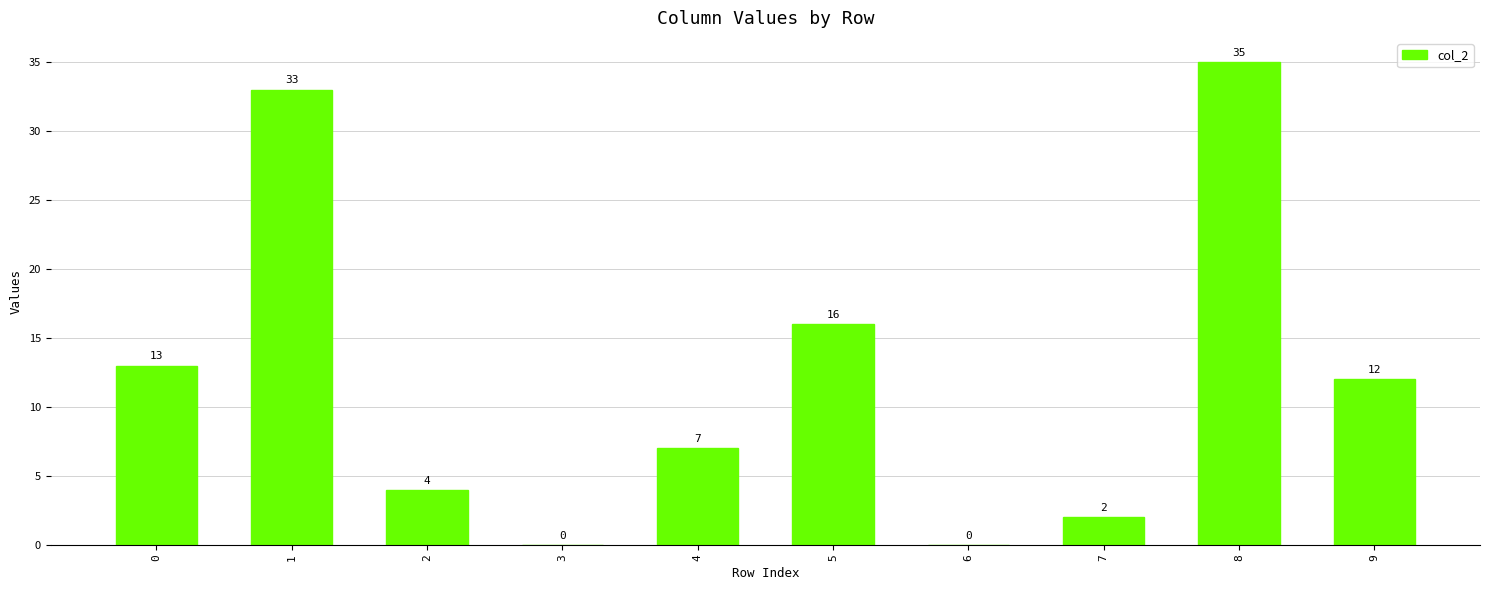

Reading left to right, transcribe all the data shown in this chart.

13	33	4	0	7	16	0	2	35	12